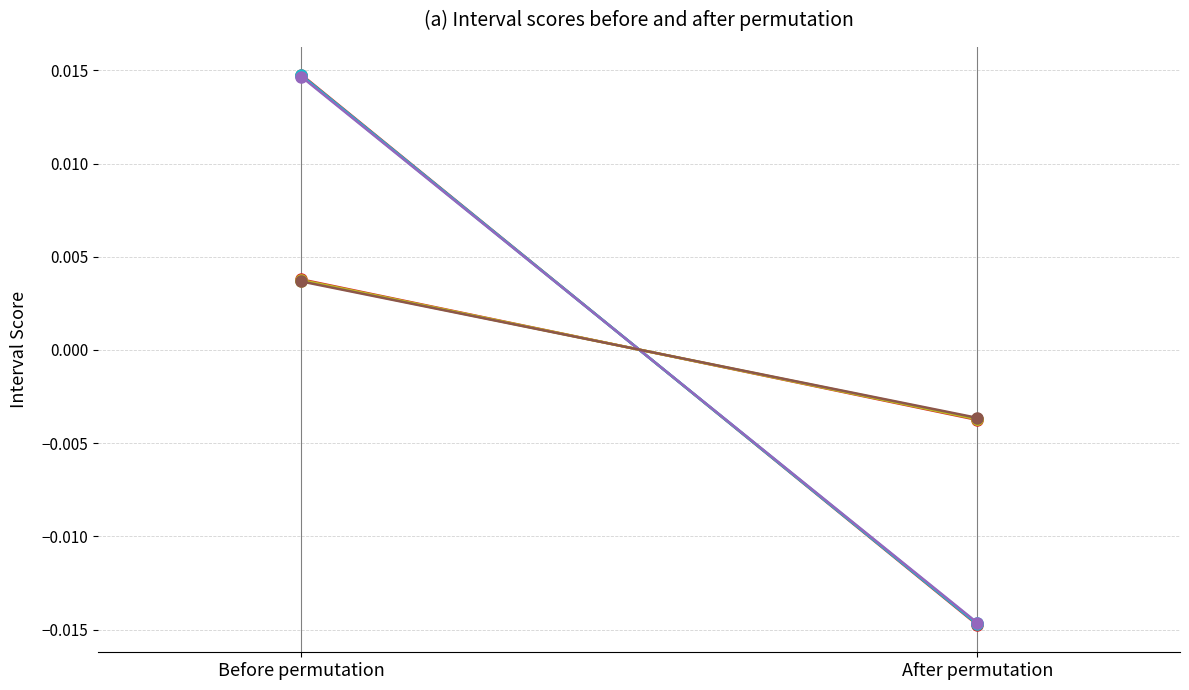

List the series in order of their peak value, lowest first.

Line6_7_8_m, Line5_6_7_m, Line4_2_6_m, Line0_1_2_m